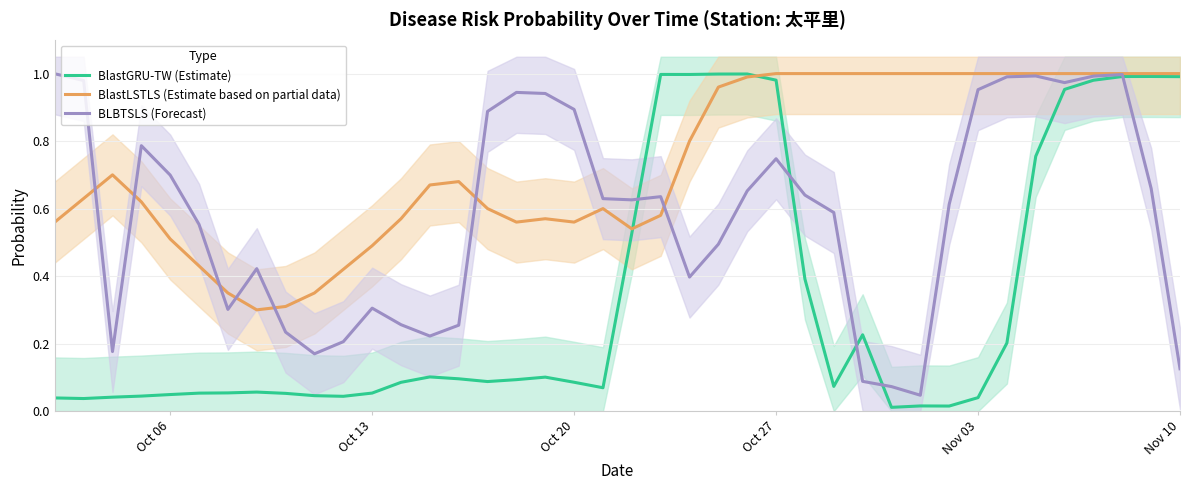

True or false: BLBTSLS (Forecast) has a value of 0.7 at Oct 06.

True